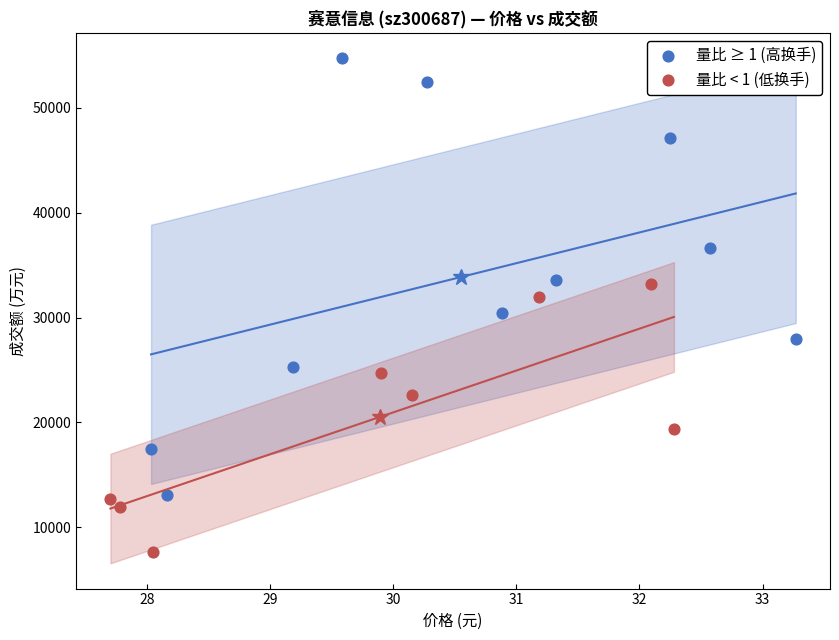

Which series has the largest Y range (max minus min)?

量比 ≥ 1 (高换手)